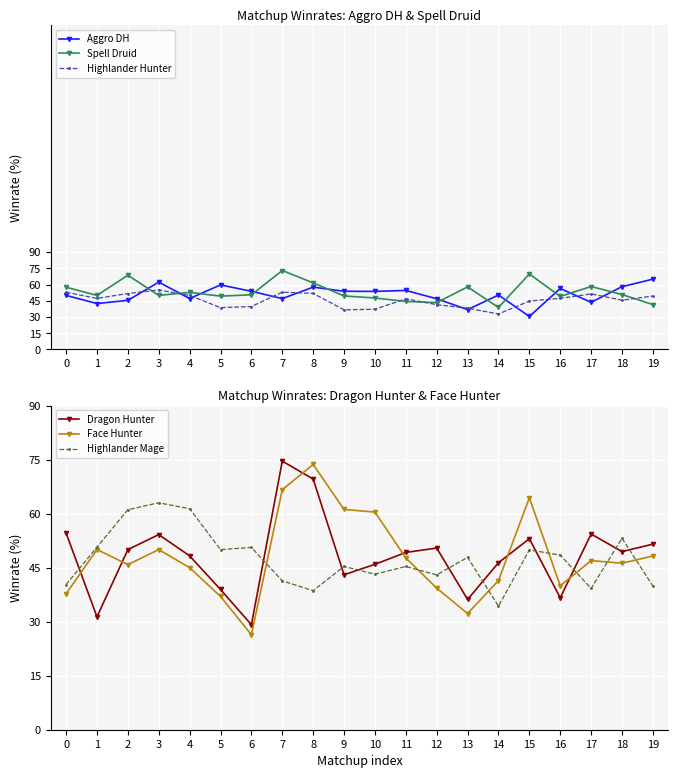

Rank the series at 15 from lowest to highest value.

Aggro DH, Highlander Hunter, Highlander Mage, Dragon Hunter, Face Hunter, Spell Druid